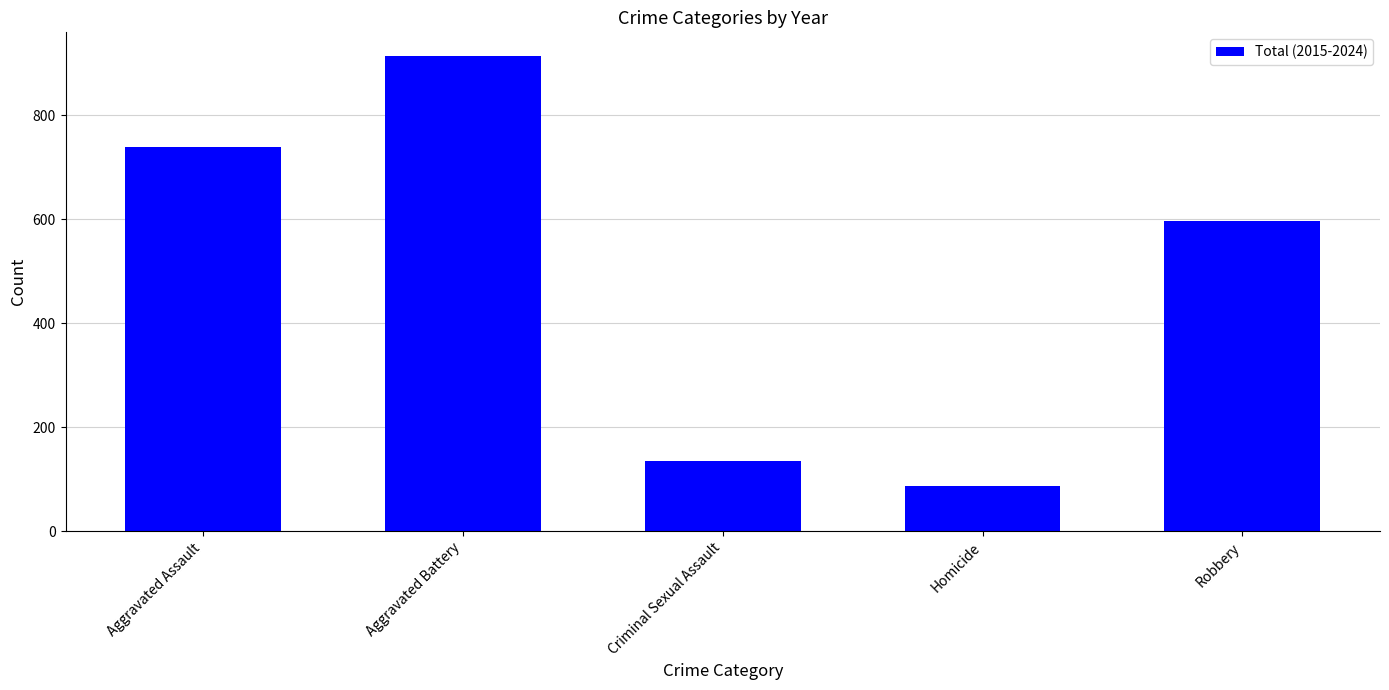

What is the approximate value at Aggravated Battery, to the nearest 50?

900